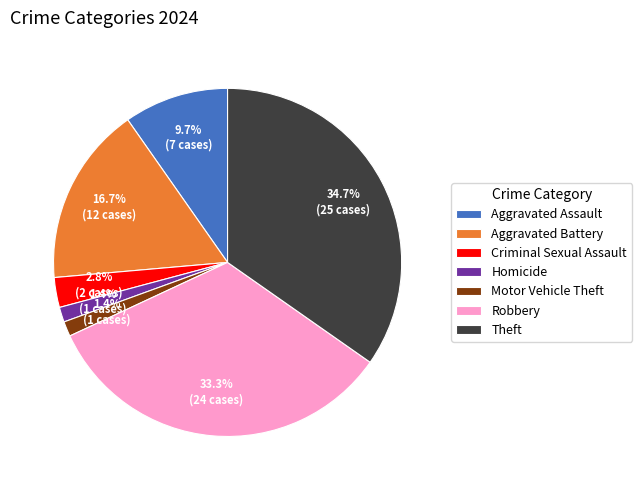

What is the ratio of the value at Homicide to the value at Criminal Sexual Assault?

0.5